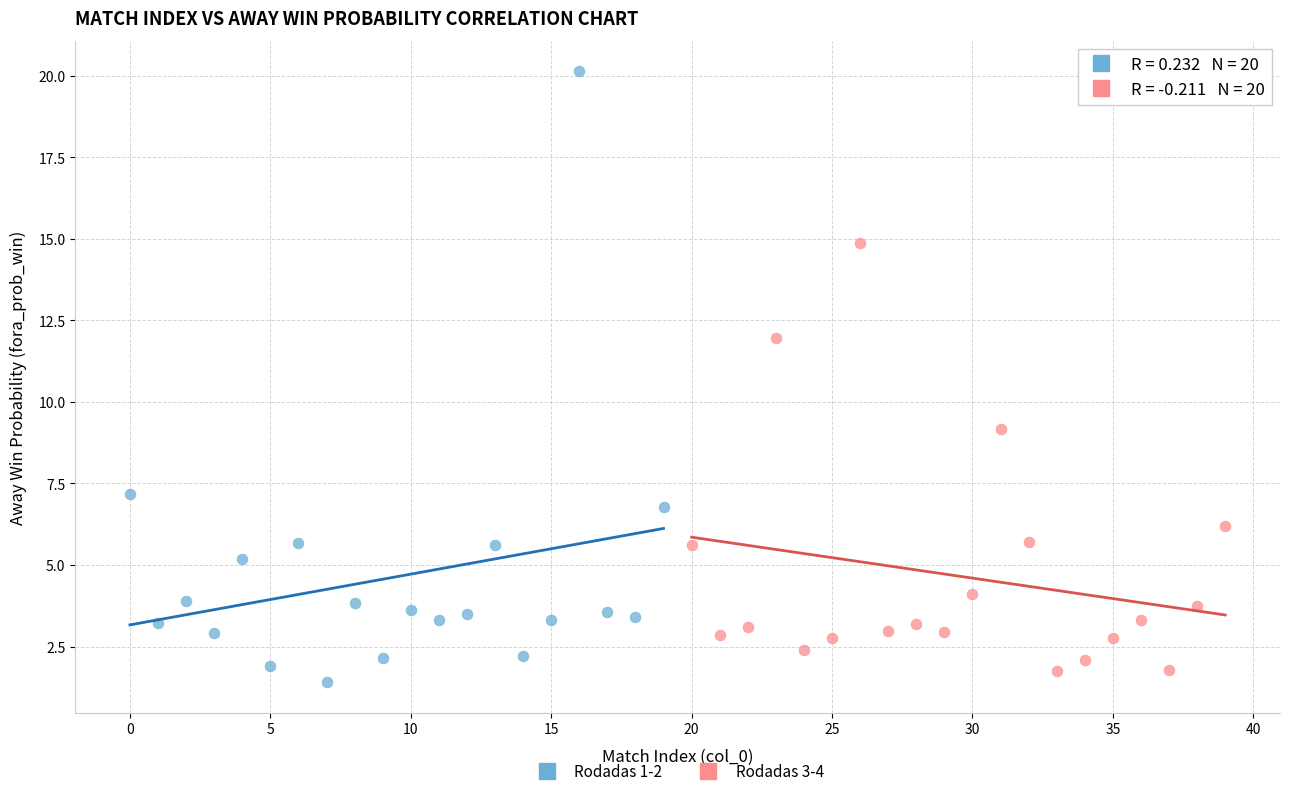

Which series has the largest Y range (max minus min)?

Rodadas 1-2